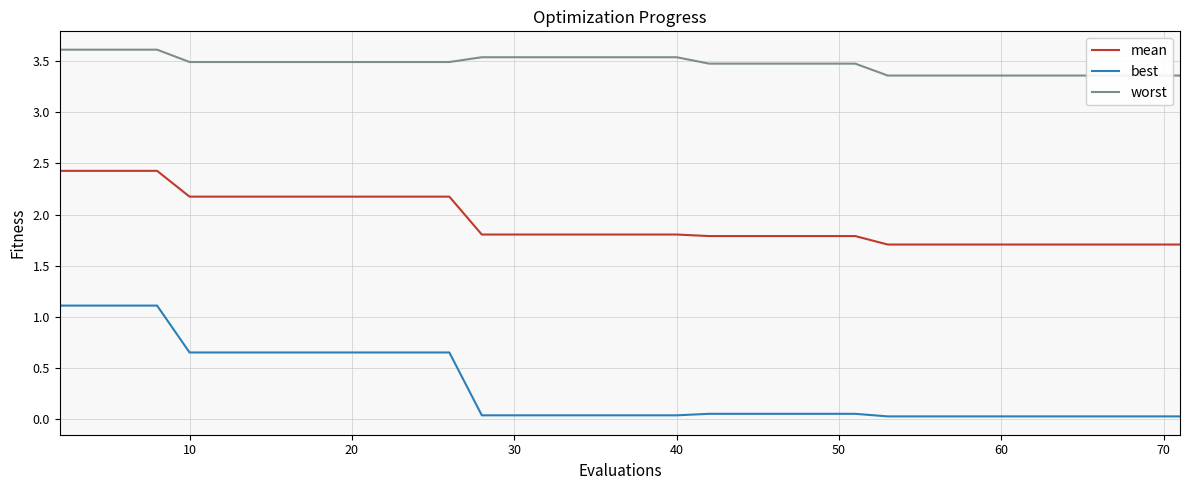

True or false: best and mean cross at least once.

False